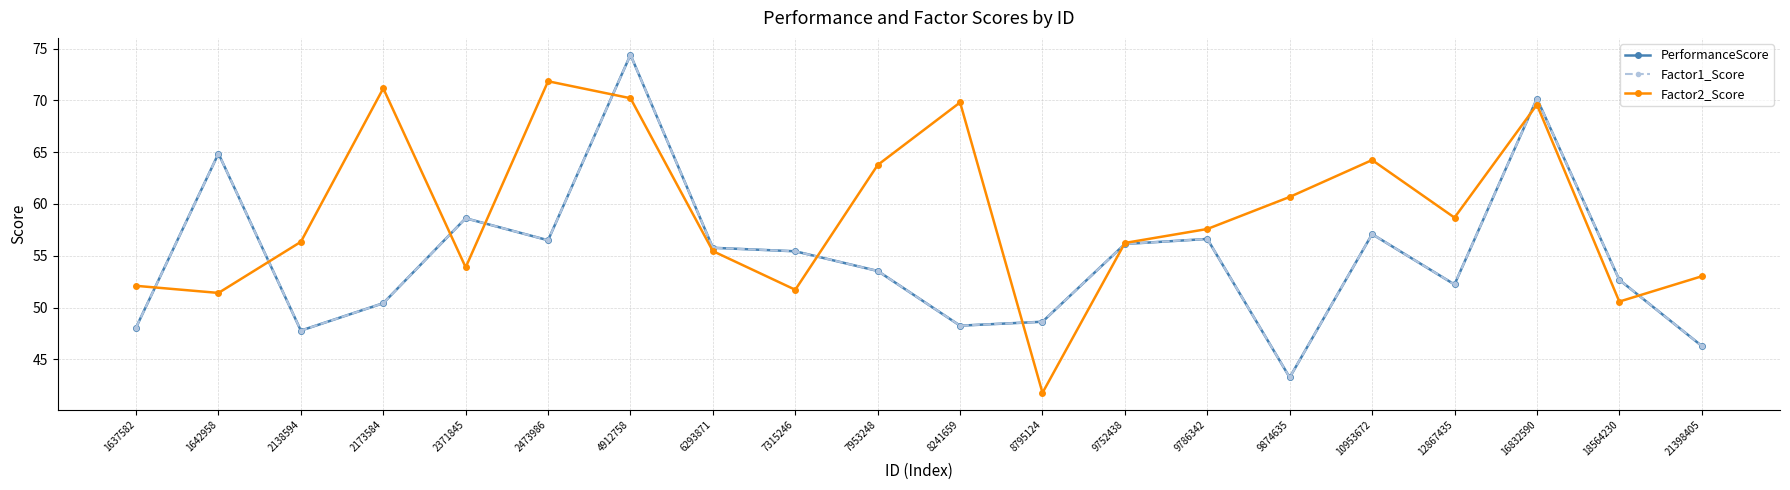

At which label does Factor2_Score reach its peak?

2473986